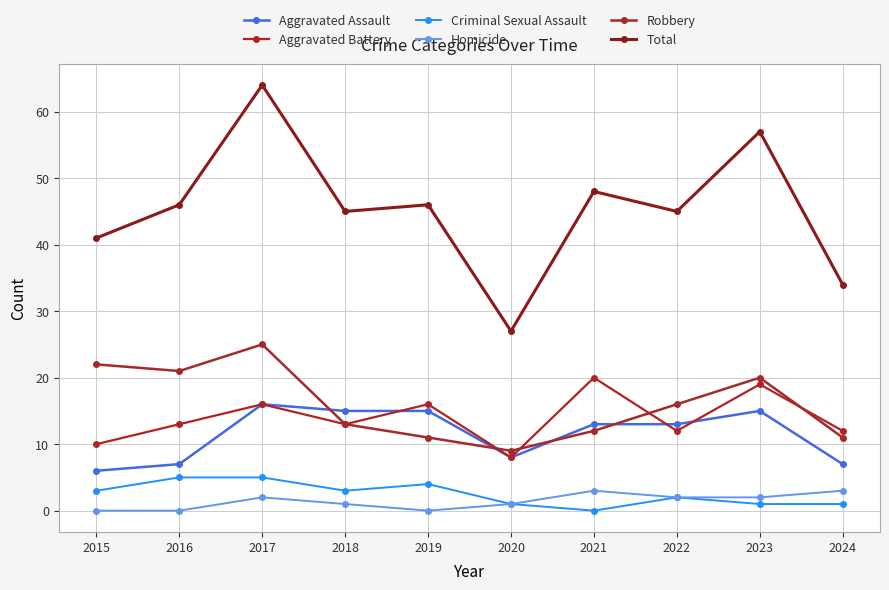

What is the difference between the second highest and second lowest values in the Aggravated Battery series?

9